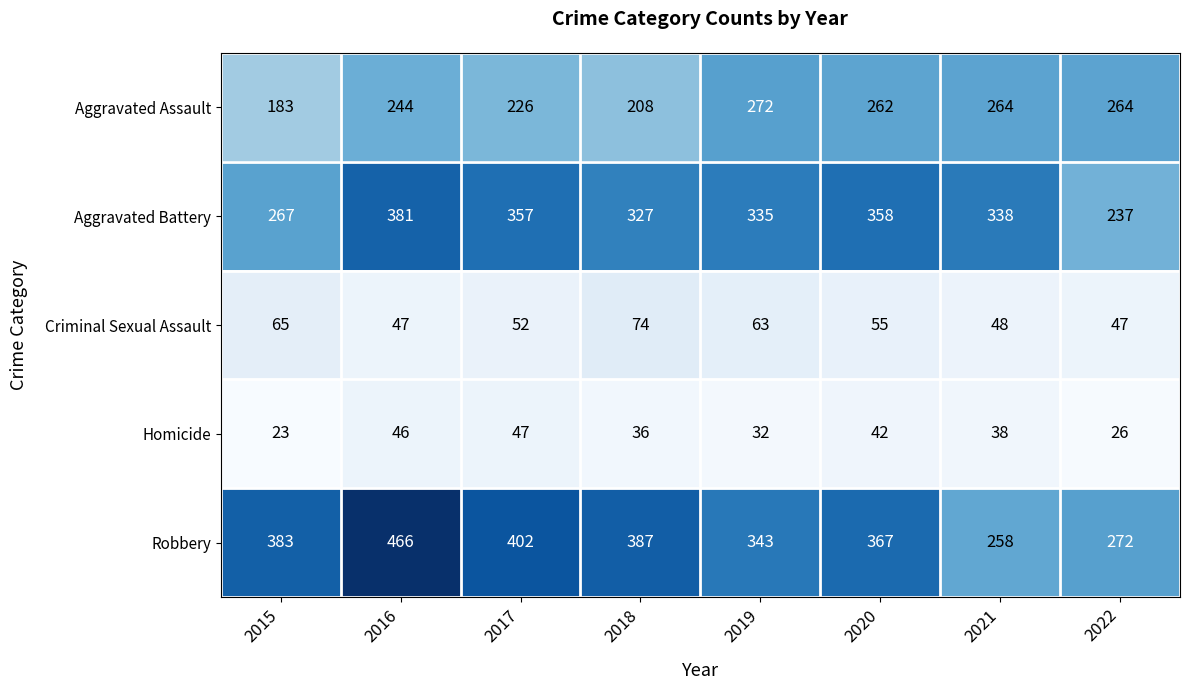

Which label corresponds to the smallest value in the chart?

2015